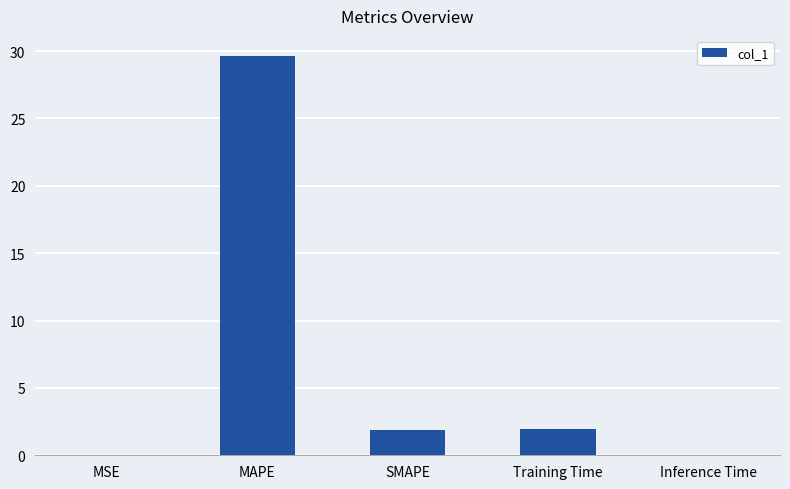

What is the sum of all values?

33.5